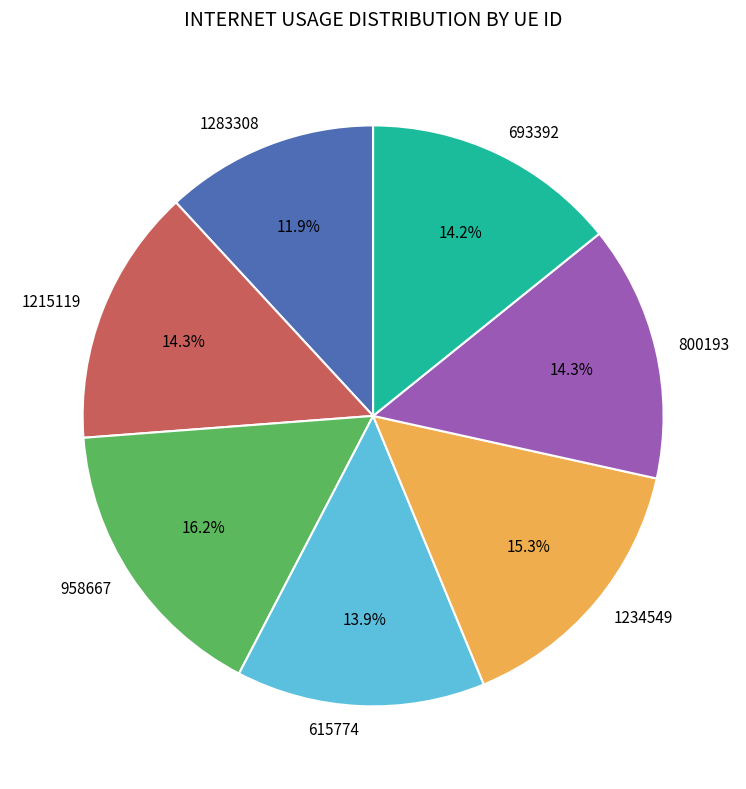

To the nearest percent, what is the difference between the largest and smallest slice percentages?

4%